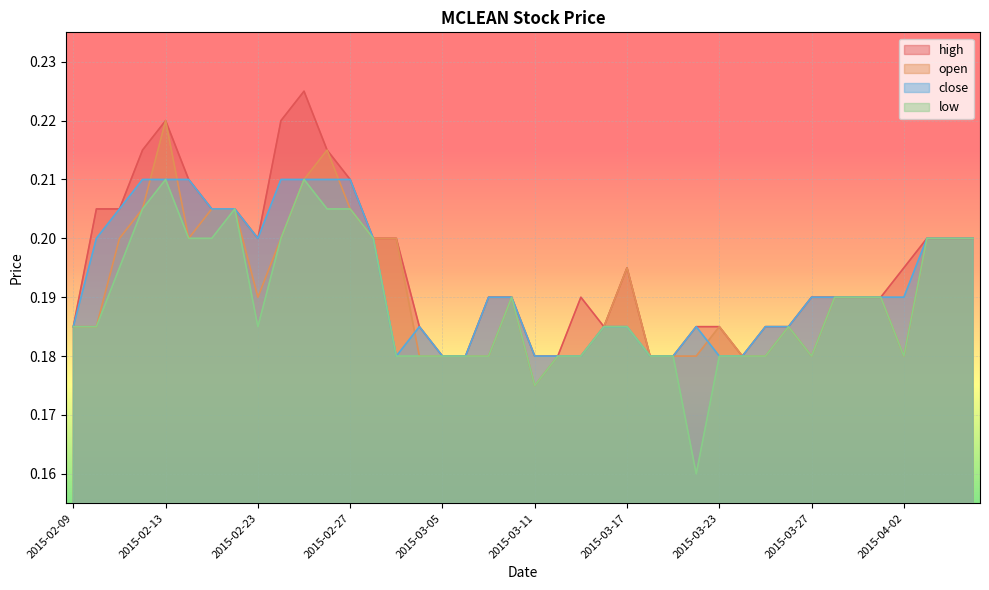

How many data points does each series have?

40